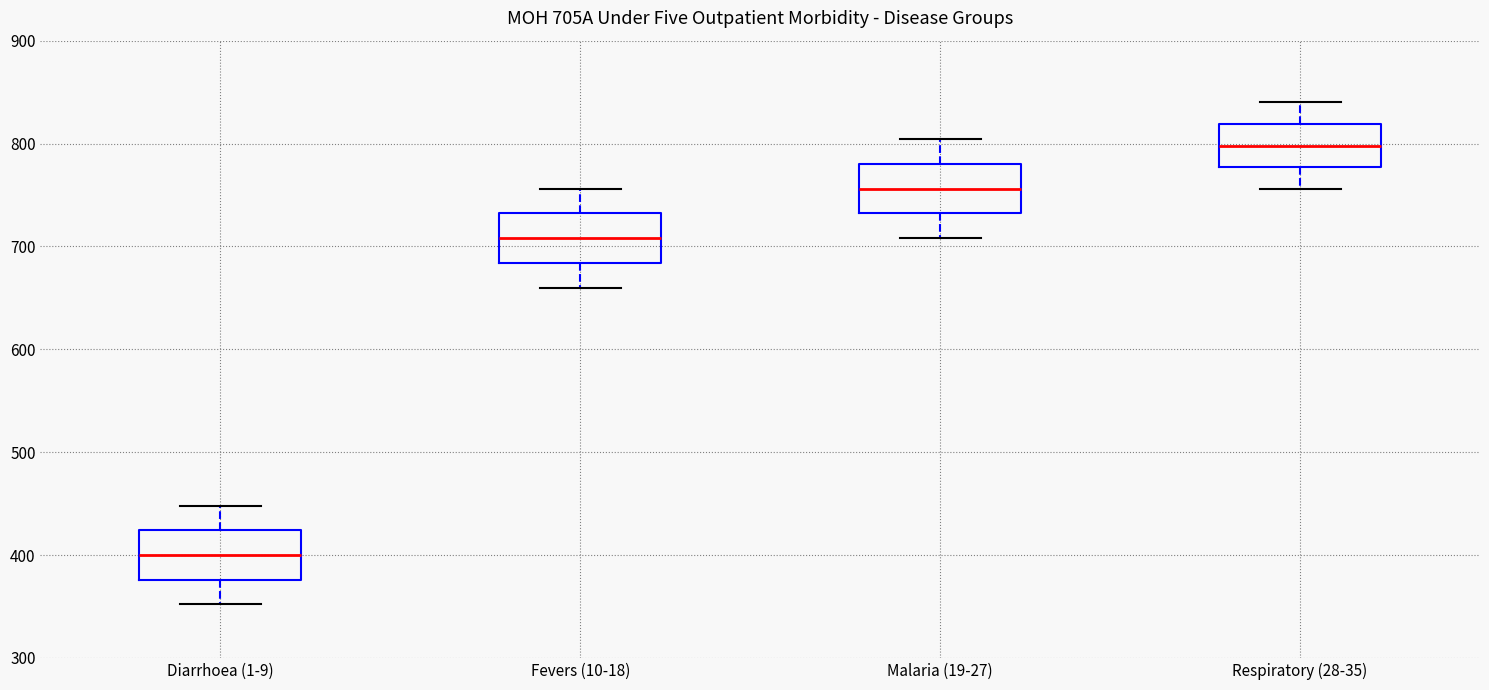

Where is the lower edge of the box for Respiratory (28-35) on the y-axis? The values are not printed on the chart, so give them approximately, as read against the axis.

780